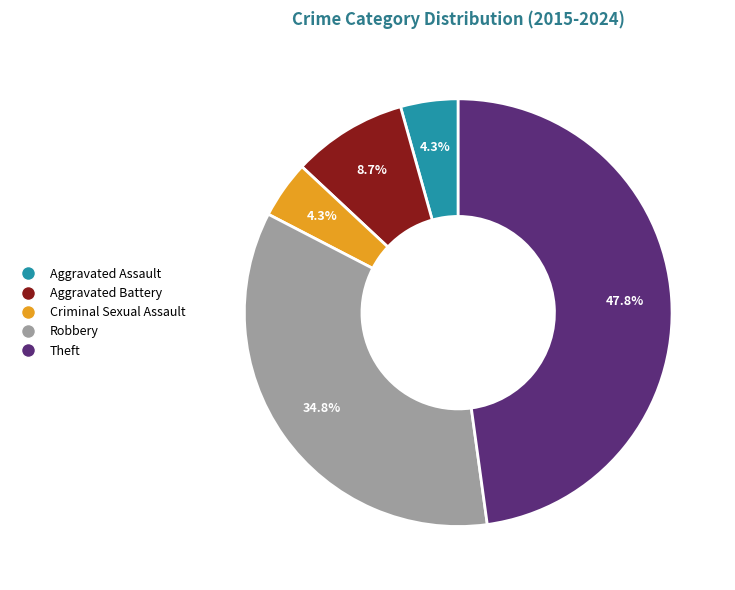

Which category has the biggest portion of the pie?

Theft